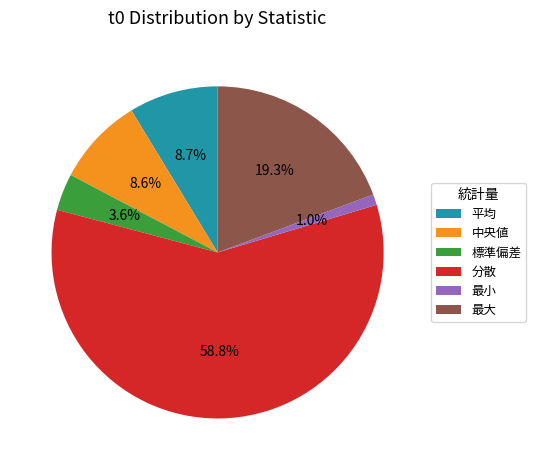

To the nearest percent, what is the difference between the 平均 and 標準偏差 slice percentages?

5%